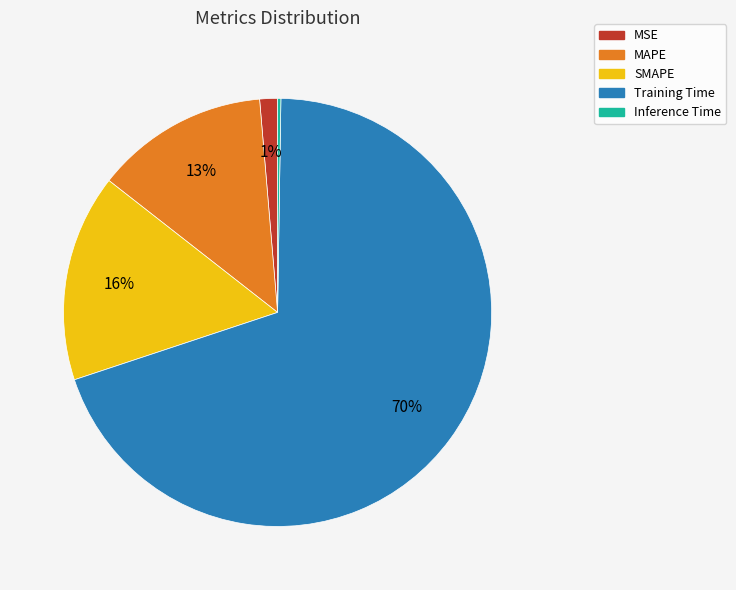

Do Training Time and MSE together represent more than half of the pie?

Yes